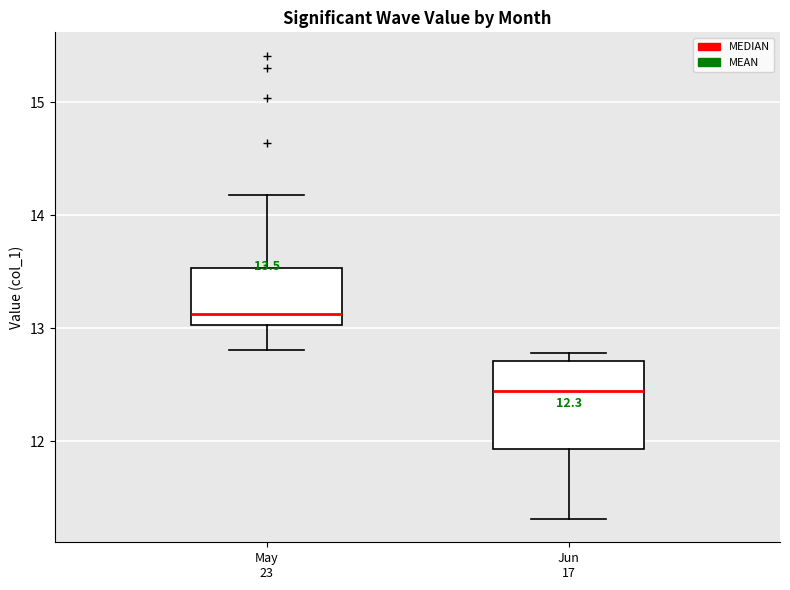

Comparing the boxes themselves (not the whiskers), which one is the tallest?

Jun 17